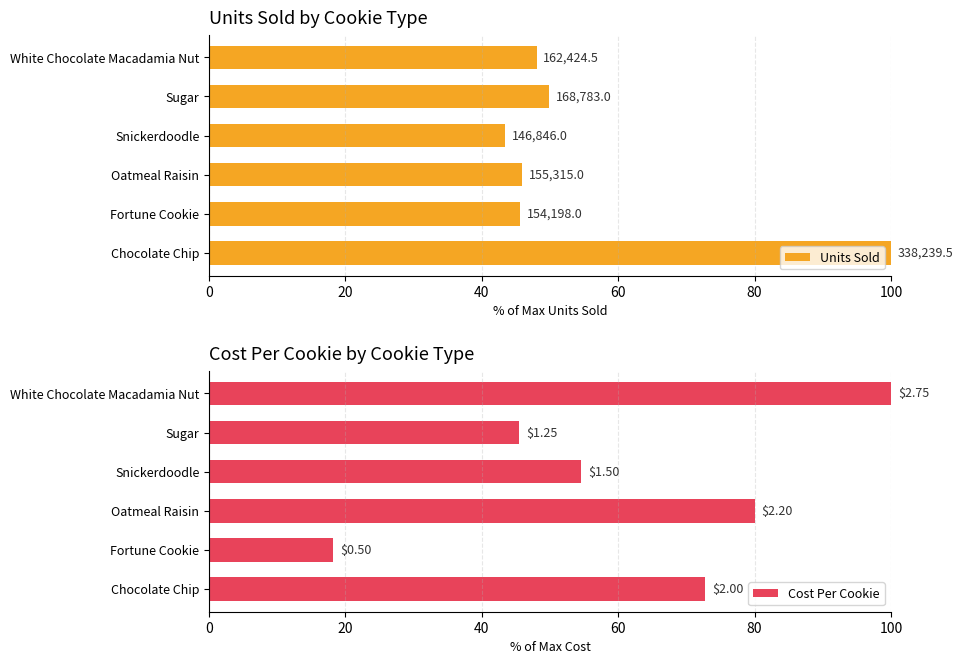

What is the value of the Cost Per Cookie bar at the 3rd from the left?

80.0